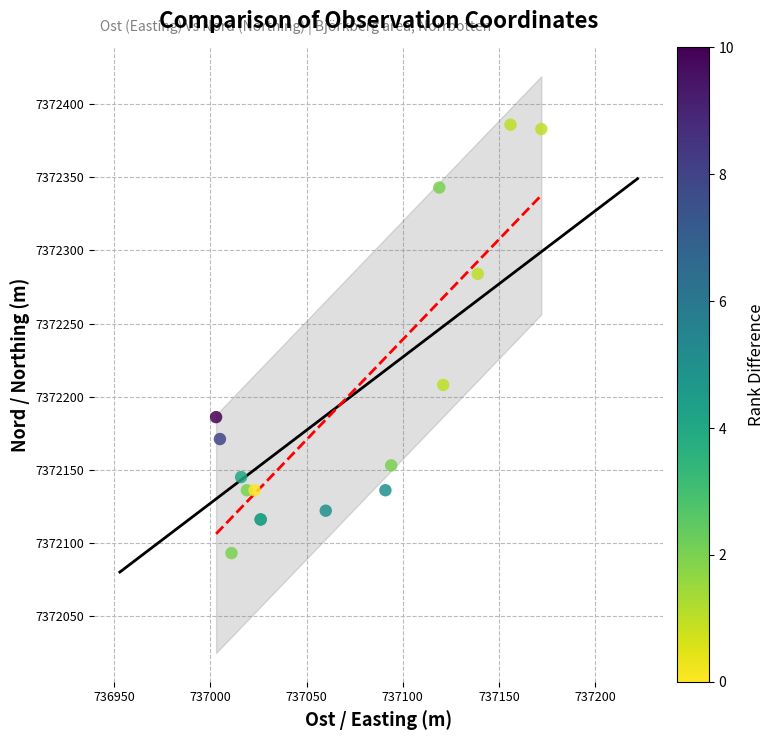

What Y value in the scatter plot is closest to 7372239?

7372208.0